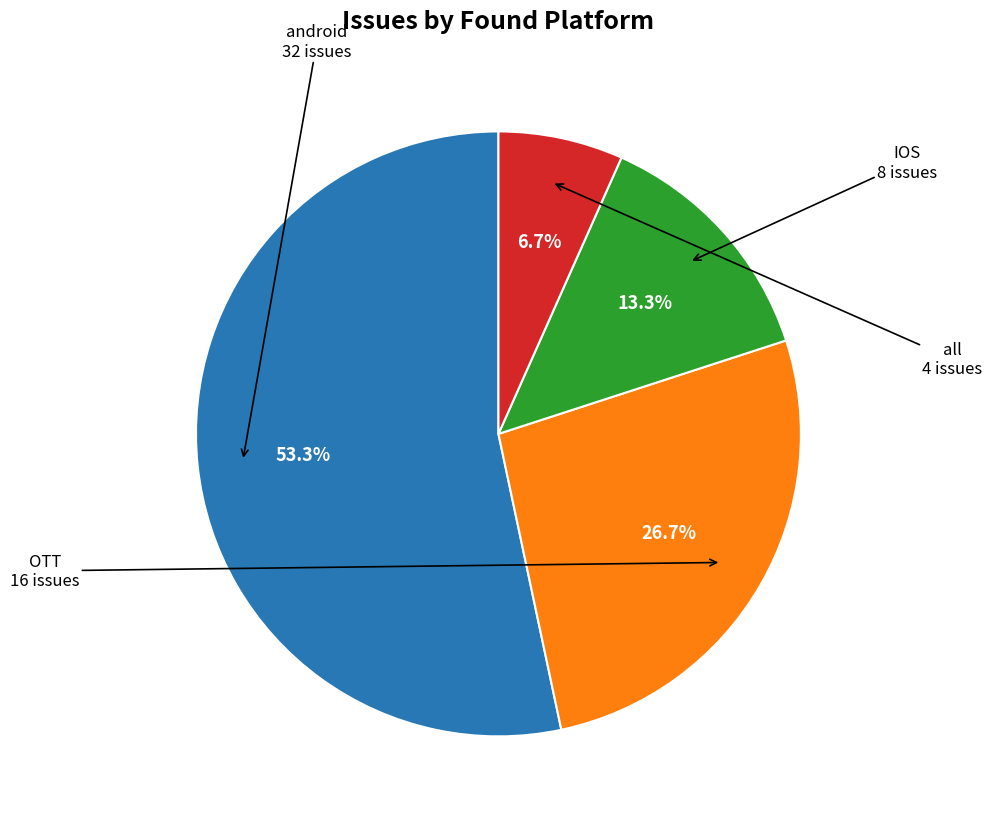

Is there a majority slice in this chart?

Yes